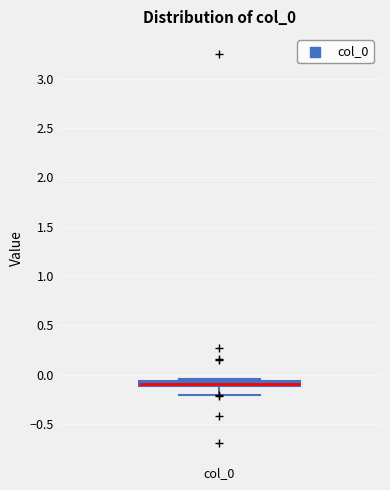

Where is the lower edge of the box for col_0 on the y-axis? The values are not printed on the chart, so give them approximately, as read against the axis.

-0.10